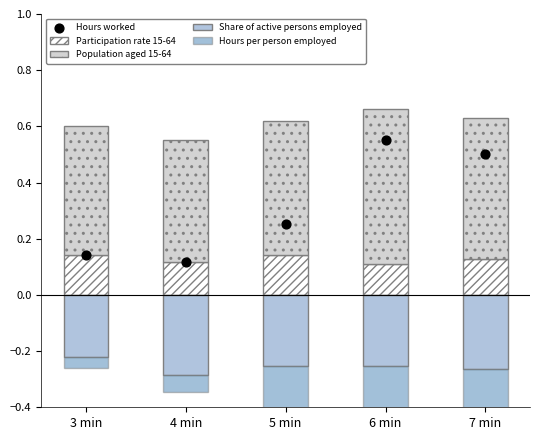

Which series has the widest spread of Y values?

Hours per person employed